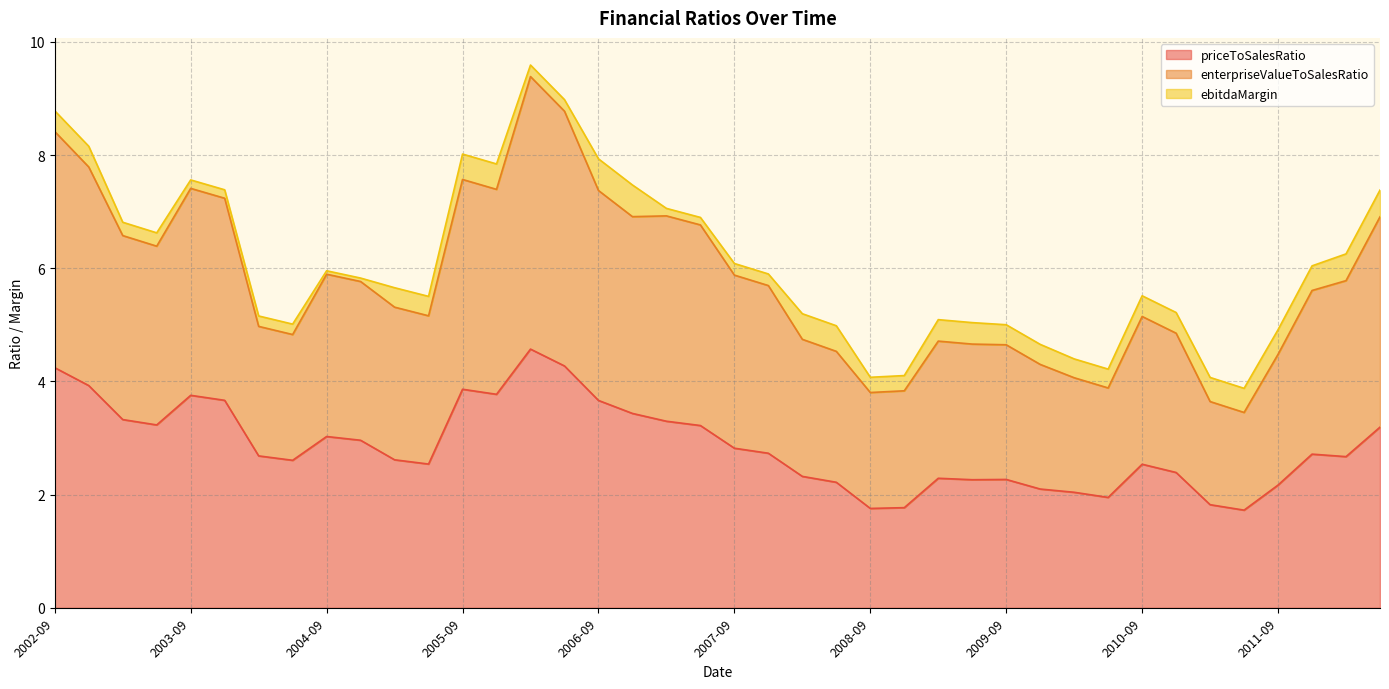

What is the total value across all series at 2005-09?

8.0